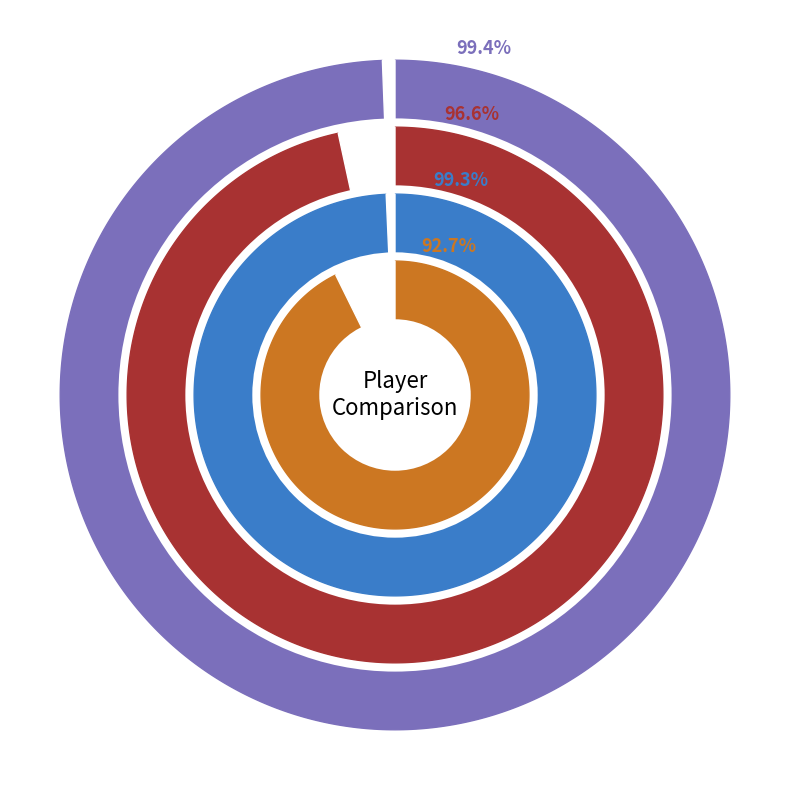

How much of the chart is everything except Nick Markakis?

75.0%